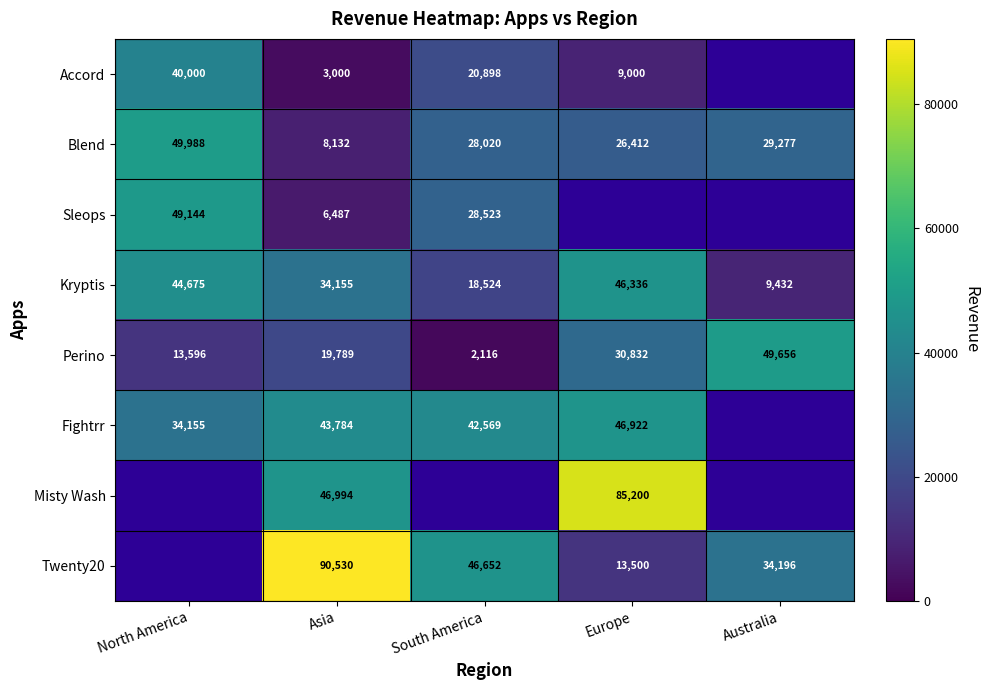

What is the total value across all series at Asia?

252871